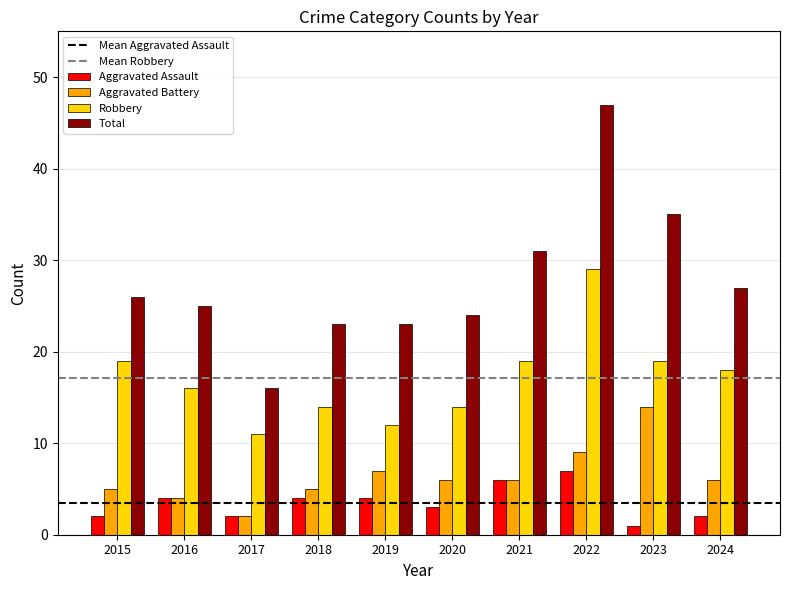

Between 2015 and 2020, which series saw the biggest shift?

Robbery